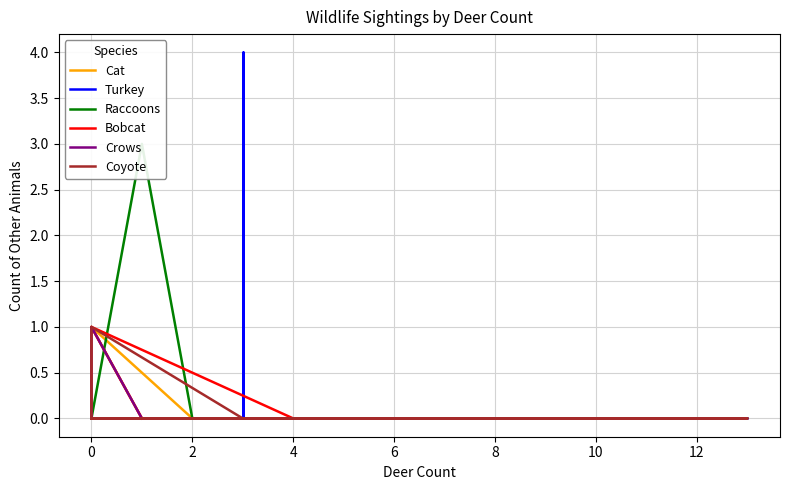

Which series changed the most between 0 and 2?

Cat